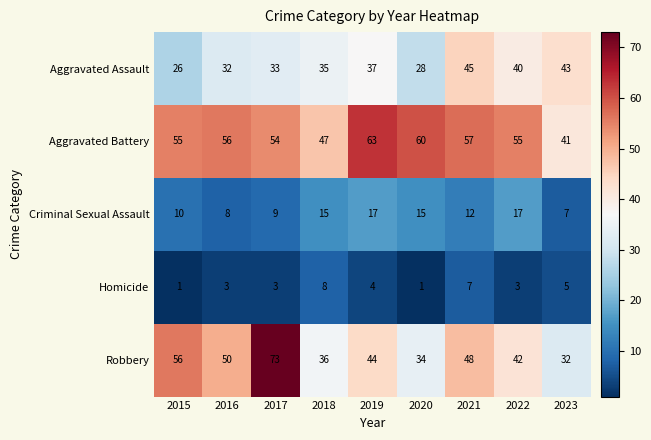

What is the difference between the Aggravated Assault values at 2019 and 2021?

8